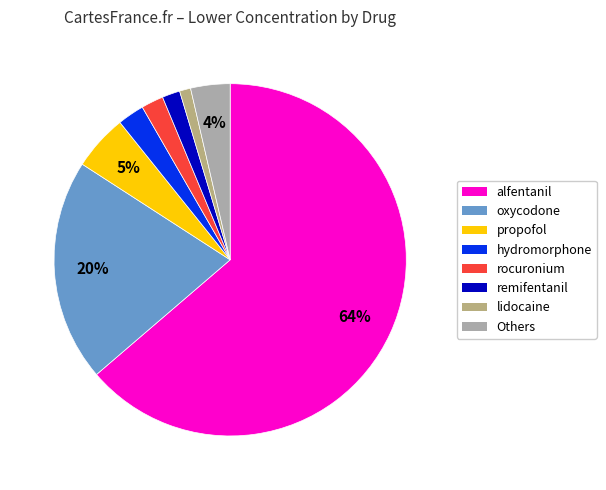

Is there any slice that represents more than half of the pie?

Yes